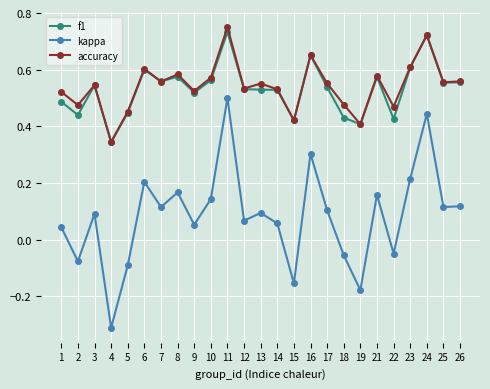

Which series has the largest total across all categories?

accuracy